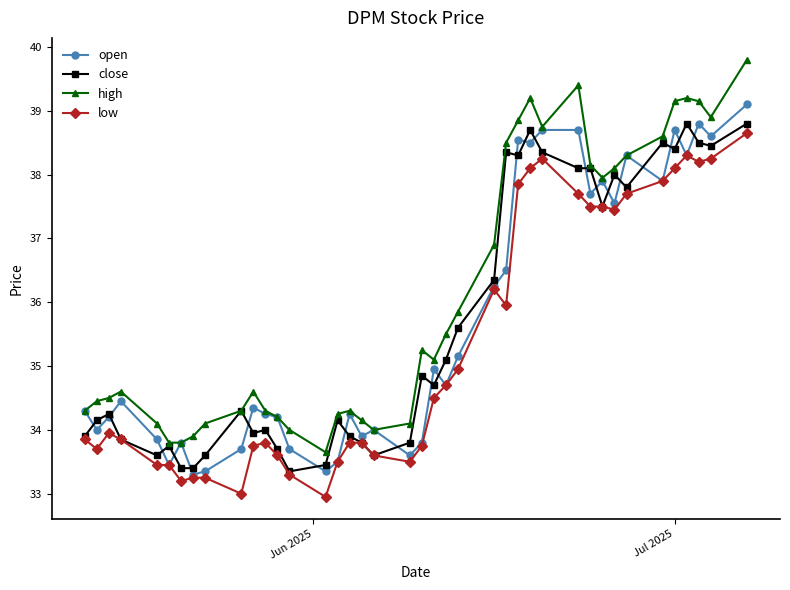

Which series has the largest range (max minus min)?

high